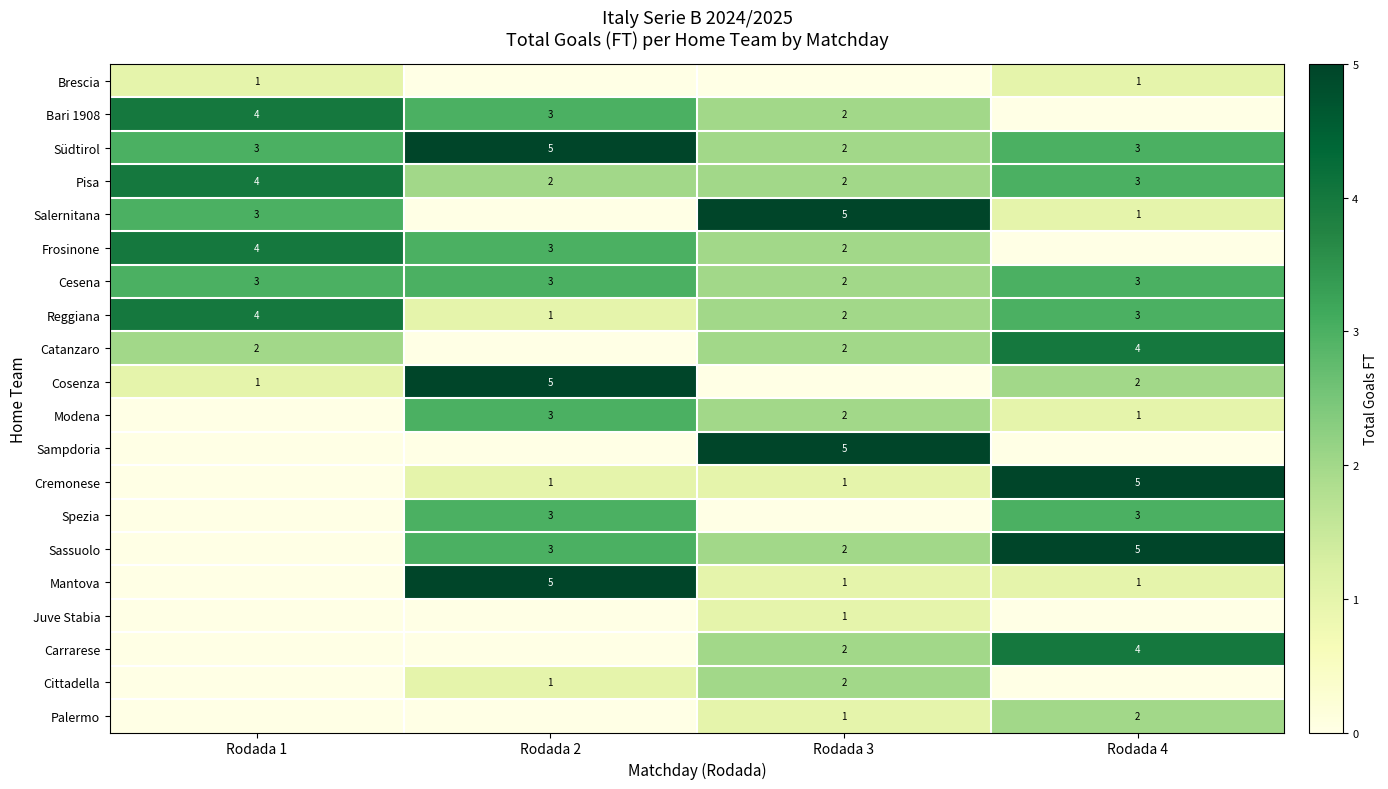

Count the number of data series in this chart.

20